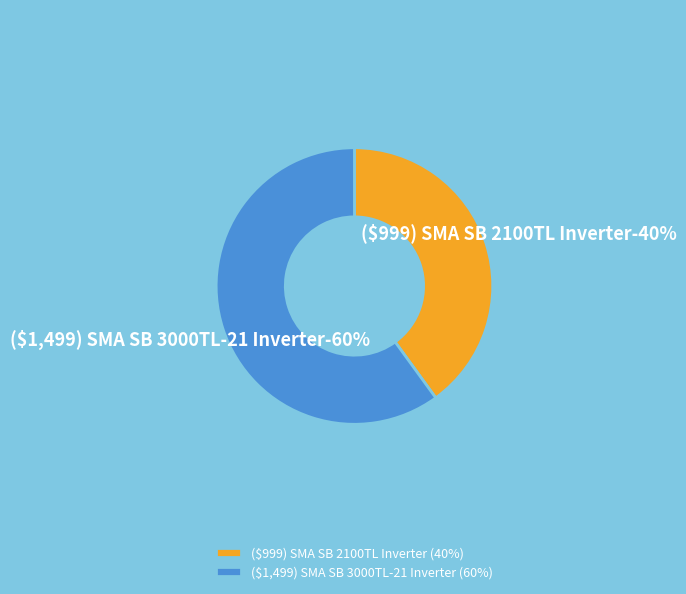

How much of the chart is everything except ($999) SMA SB 2100TL Inverter?

60.0%